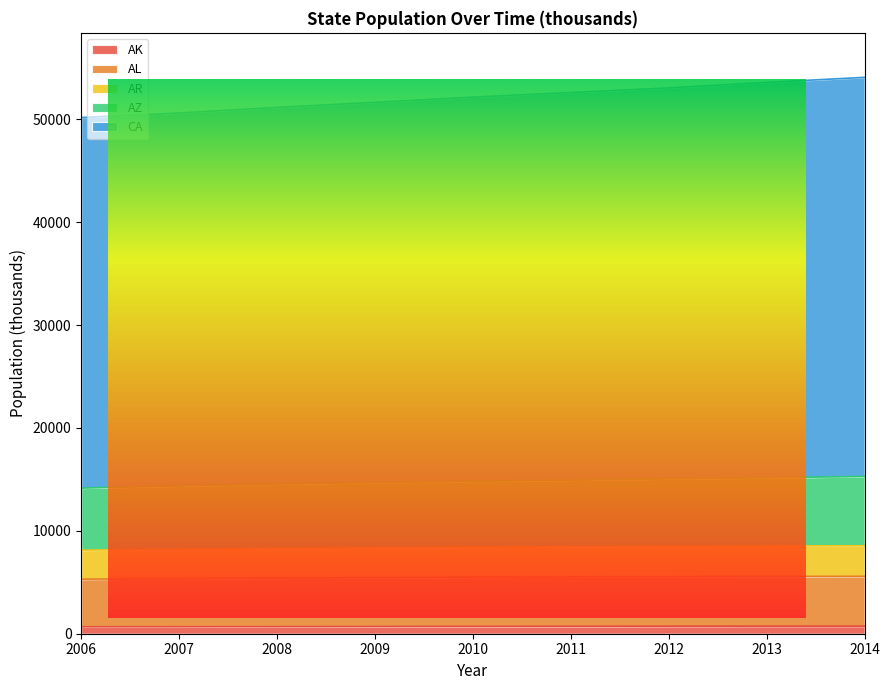

What value does the AZ series have at 2014?

15282.4